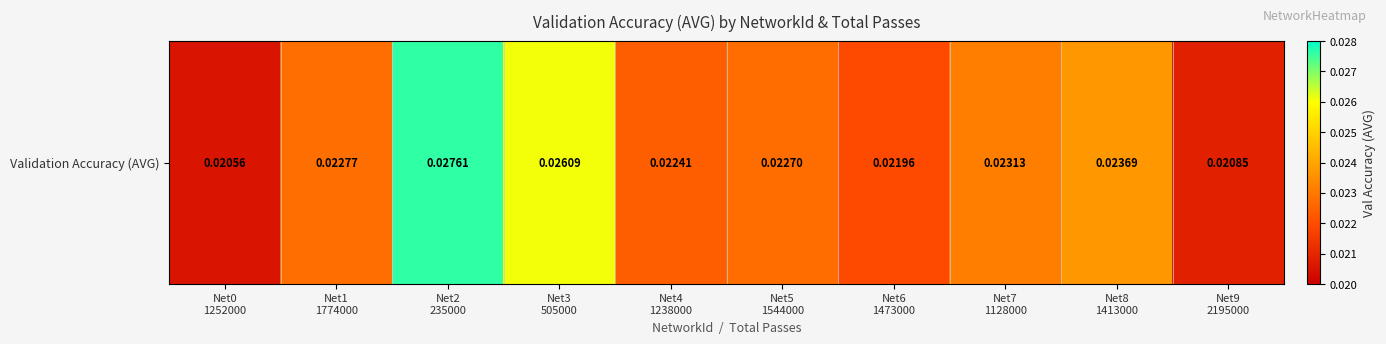

Which category has the lowest value across all series?

Net0
1252000